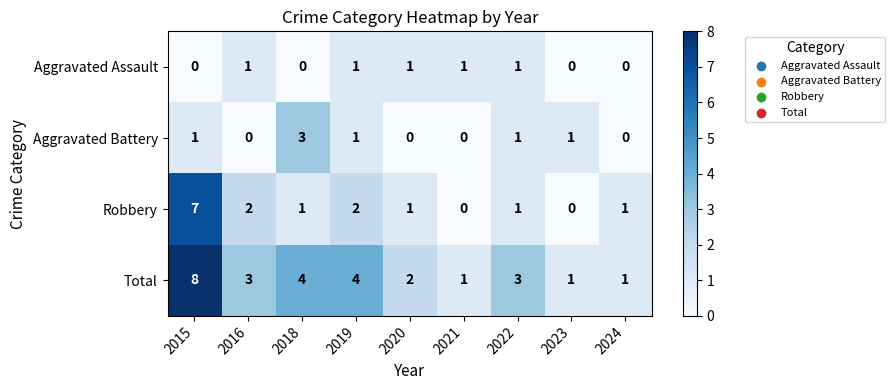

At 2016, list the series in order from smallest to largest.

Aggravated Battery, Aggravated Assault, Robbery, Total